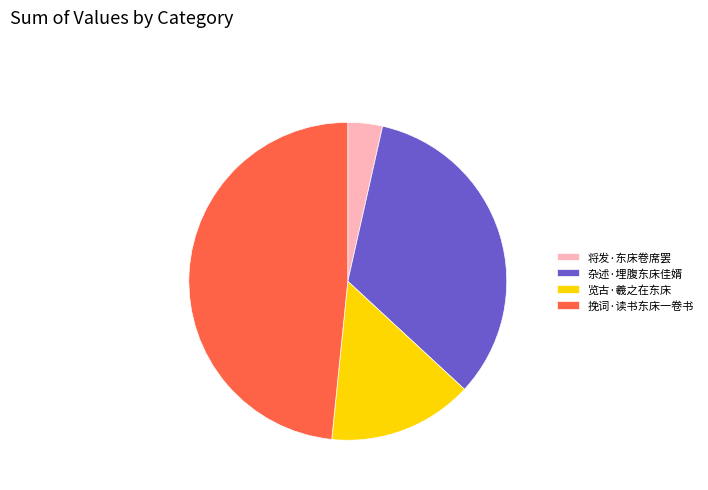

Count the number of slices in the pie.

4